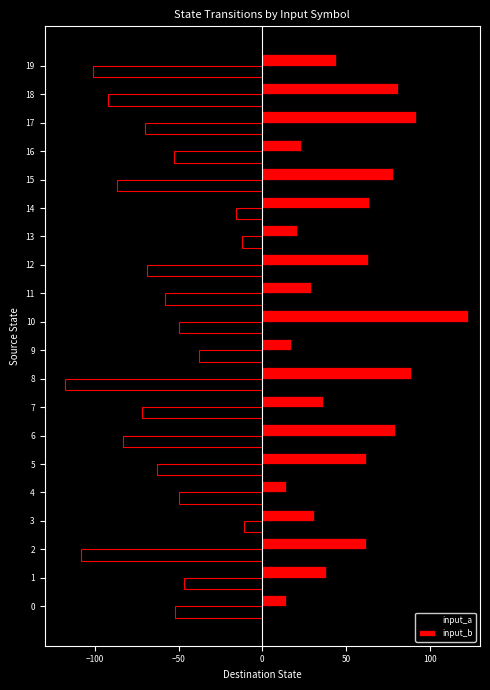

True or false: input_a has a value of -69 at 0.

False